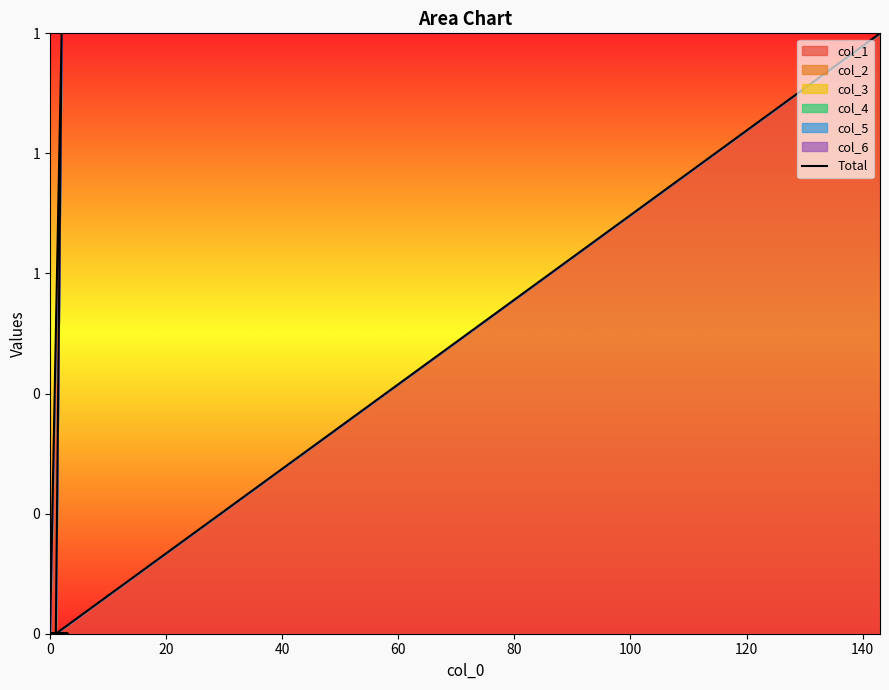

How many lines are shown in the chart?

1